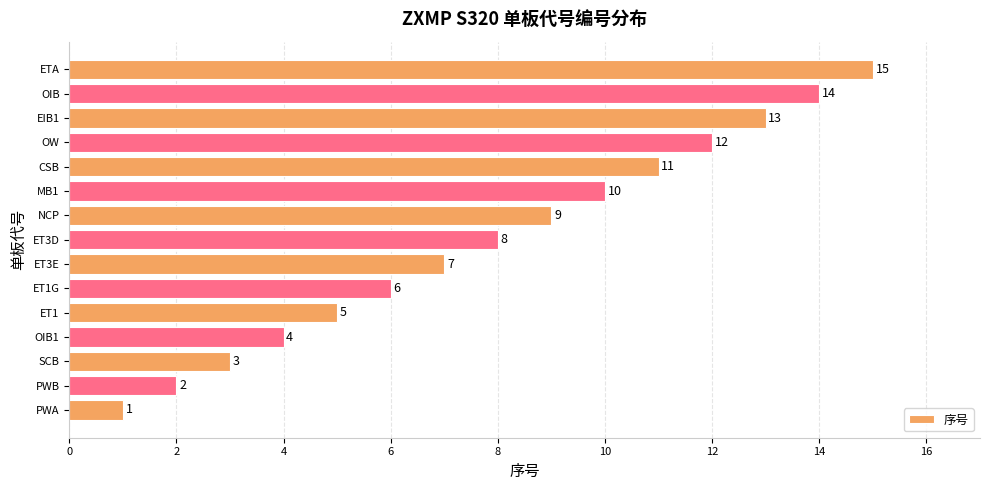

The chart shows a value of 14 at OIB. True or false?

True